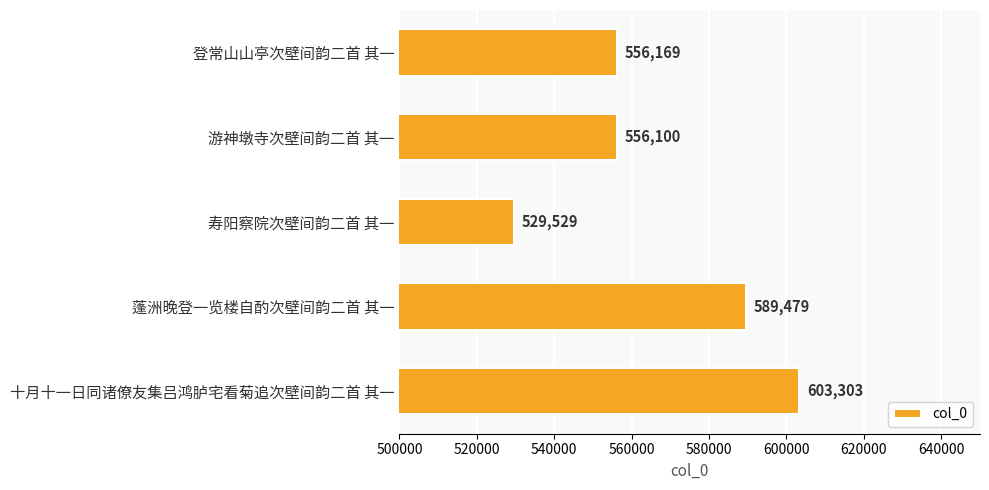

What is the average value?

566916